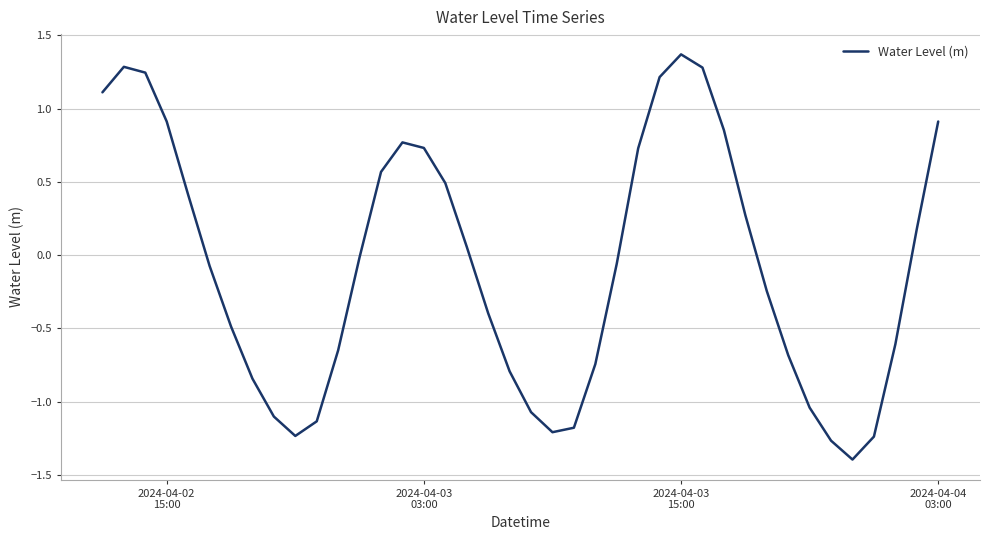

What is the greatest value displayed?

1.4